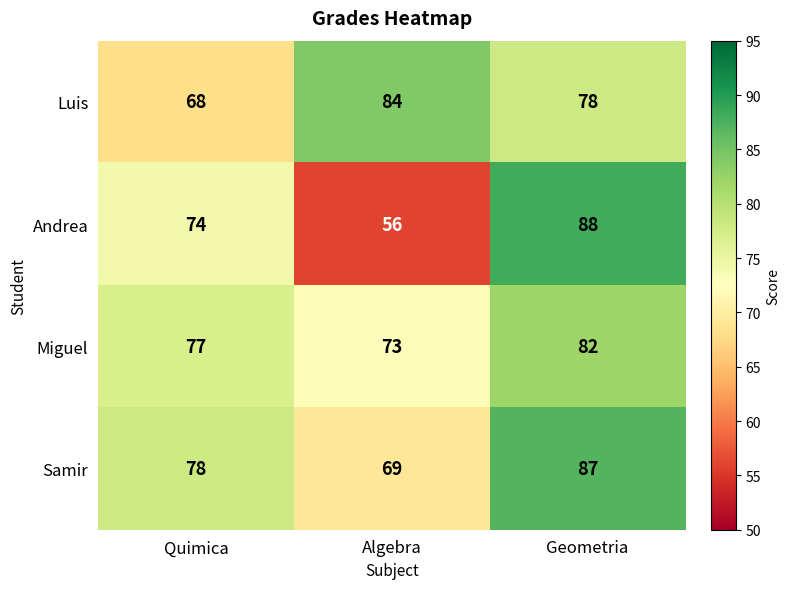

Where is Samir nearest to the value 78?

Quimica